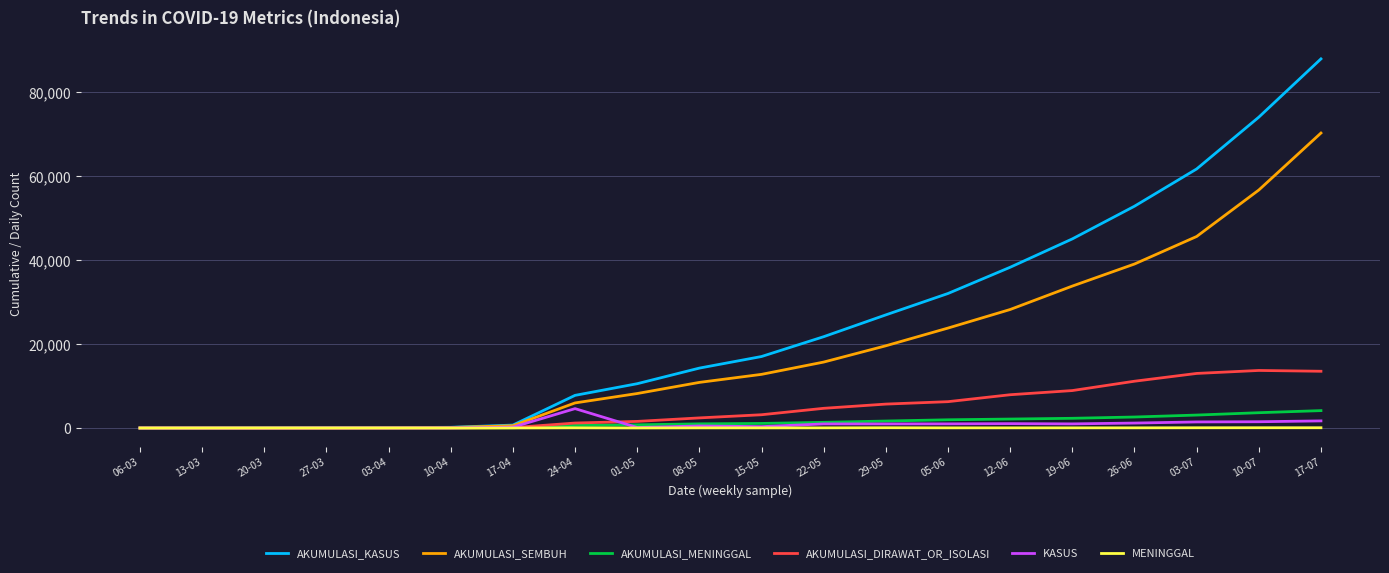

True or false: AKUMULASI_MENINGGAL and KASUS cross at least once.

True